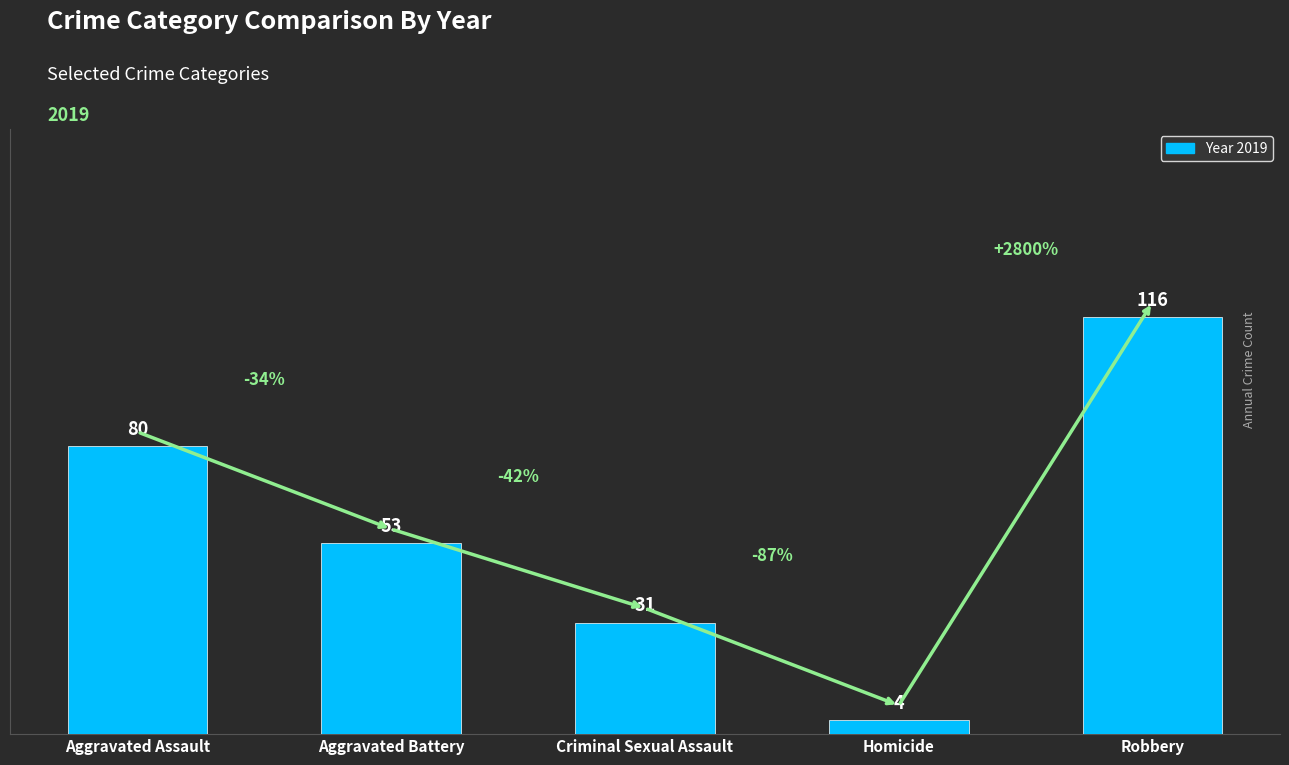

Rank the categories by value from highest to lowest.

Robbery, Aggravated Assault, Aggravated Battery, Criminal Sexual Assault, Homicide